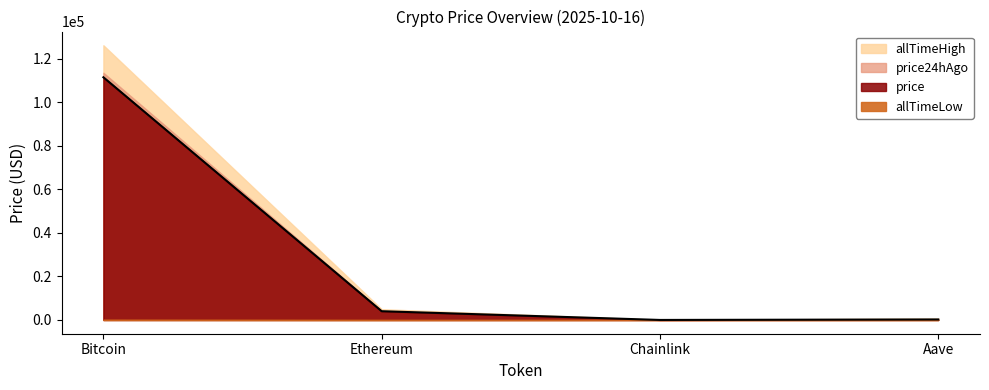

What is the spread (max minus min) of values at Aave?

635.7